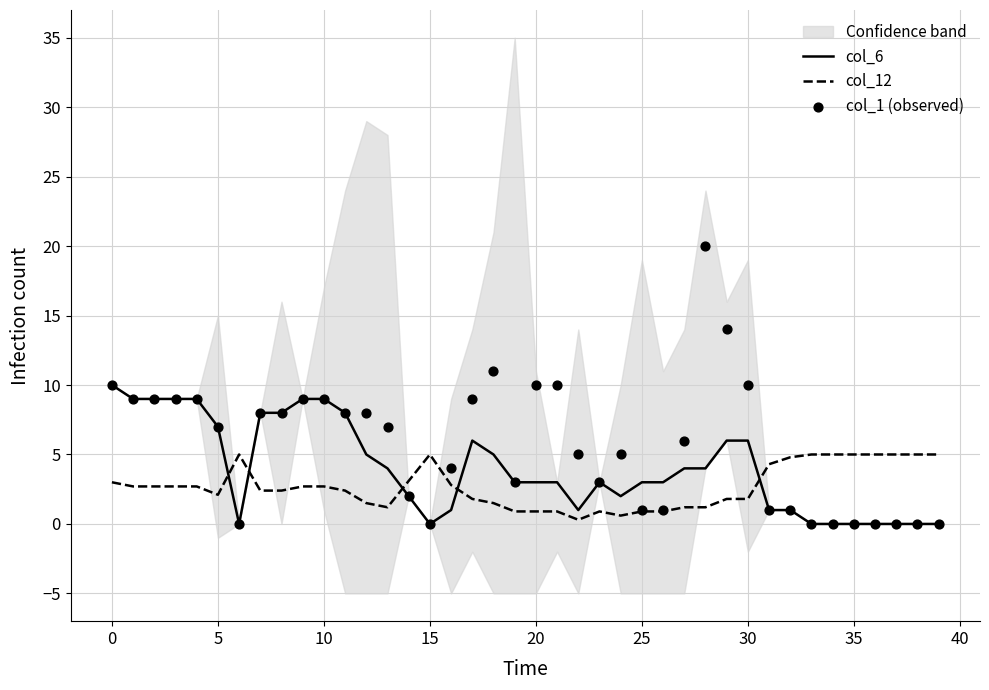

Which series contains the highest Y value?

col_1 (observed)